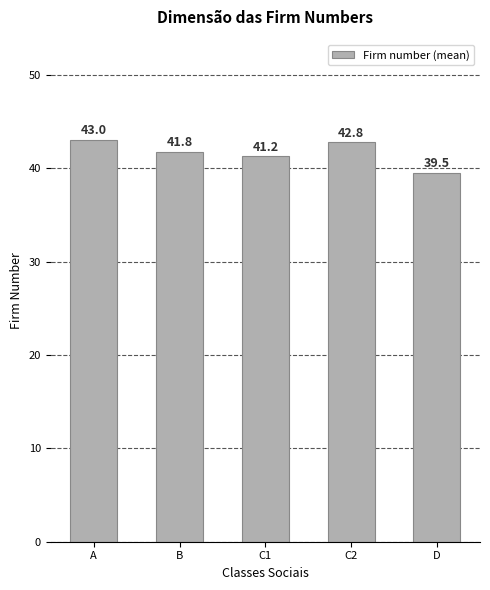

The chart shows a value of 64.7 at C2. True or false?

False